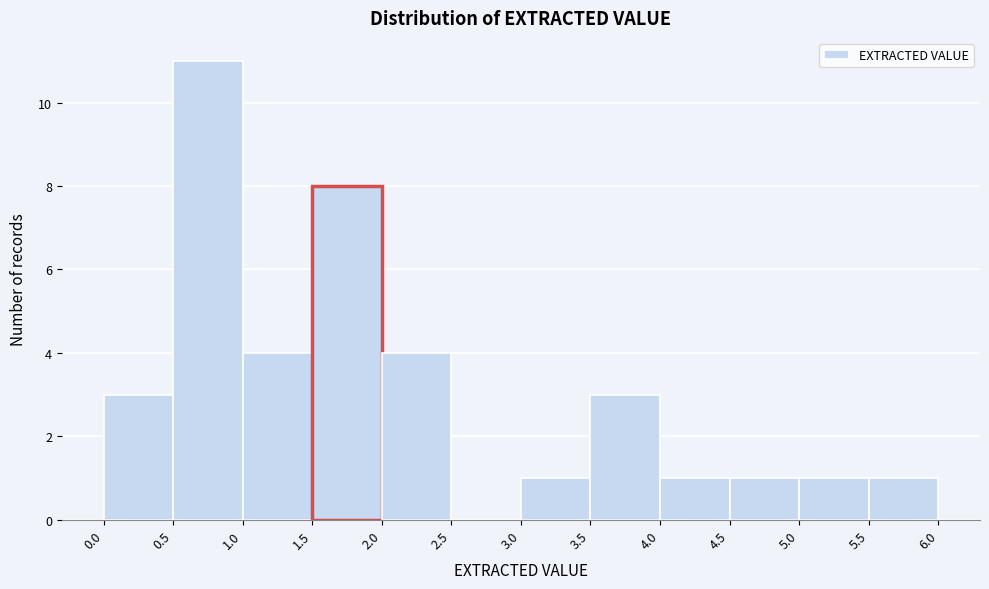

Reading left to right, transcribe this chart: for each bar, give the range it covers on the x-axis and its height. The values are not printed on the chart, so give them approximately, as read against the axis.

0.0 to 0.5: 3
0.5 to 1.0: 11
1.0 to 1.5: 4
1.5 to 2.0: 8
2.0 to 2.5: 4
2.5 to 3.0: 0
3.0 to 3.5: 1
3.5 to 4.0: 3
4.0 to 4.5: 1
4.5 to 5.0: 1
5.0 to 5.5: 1
5.5 to 6.0: 1